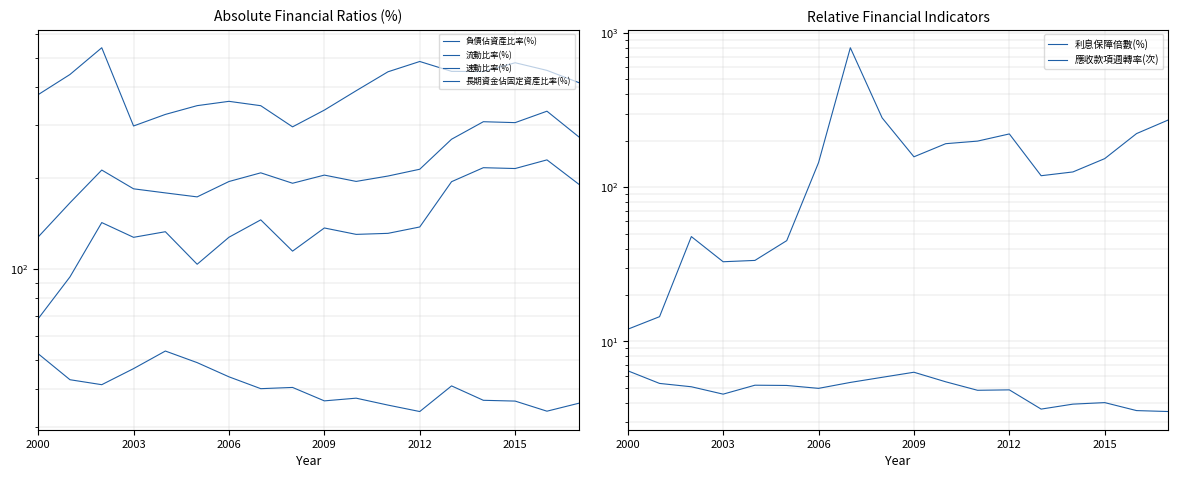

Reading left to right, what are all the values shown in this chart?

負債佔資產比率(%): 52.5	43.0	41.4	46.8	53.5	49.0	44.0	40.2	40.6	36.6	37.4	35.5	33.8	41.0	36.8	36.6	33.9	36.0
流動比率(%): 127.8	165.8	212.9	184.5	178.8	173.5	195.1	208.4	192.5	204.8	195.2	203.4	214.2	269.3	307.8	305.6	333.5	274.3
速動比率(%): 68.5	94.2	142.6	127.5	133.0	103.8	127.5	145.6	114.7	136.9	130.3	131.4	137.9	194.8	216.7	215.4	230.1	191.2
長期資金佔固定資產比率(%): 378.3	441.2	541.0	297.9	325.4	347.9	359.5	347.8	295.9	336.3	389.8	450.3	487.2	451.9	451.3	482.5	455.2	414.8
利息保障倍數(%): 12.0	14.5	47.8	32.8	33.5	45.0	144.1	800.7	281.1	157.2	191.2	198.7	221.2	118.5	125.5	153.0	222.3	272.5
應收款項週轉率(次): 6.5	5.3	5.1	4.5	5.2	5.2	5.0	5.4	5.8	6.3	5.5	4.8	4.8	3.6	3.9	4.0	3.6	3.5